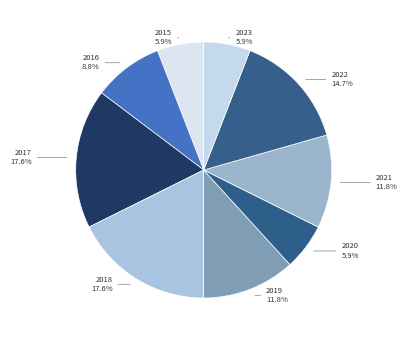

Is there a majority slice in this chart?

No